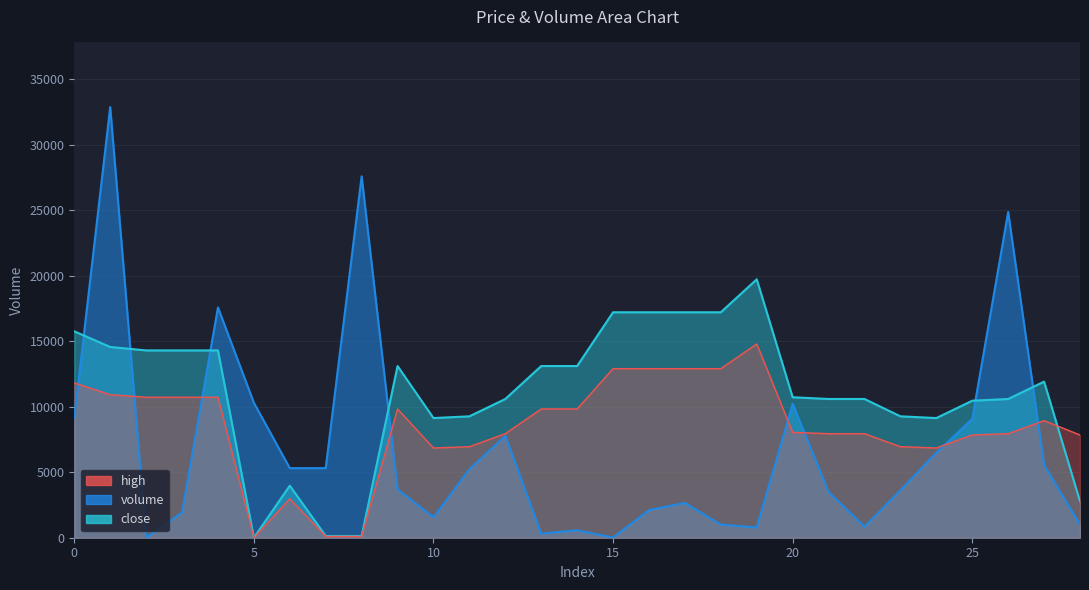

The value of high at 1 is 10919.4. True or false?

True